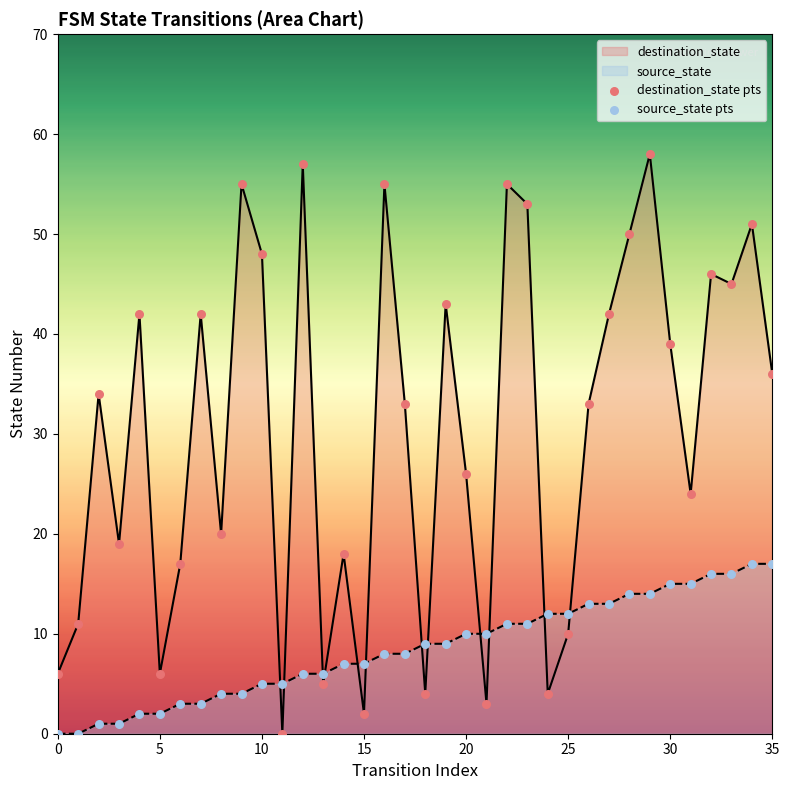

Which series contains the highest Y value?

destination_state pts